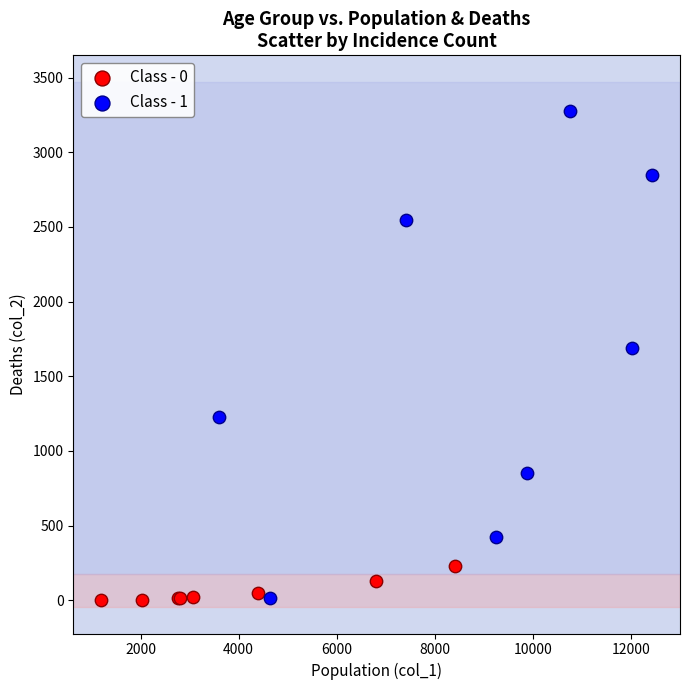

Which series has the largest Y range (max minus min)?

Class - 1